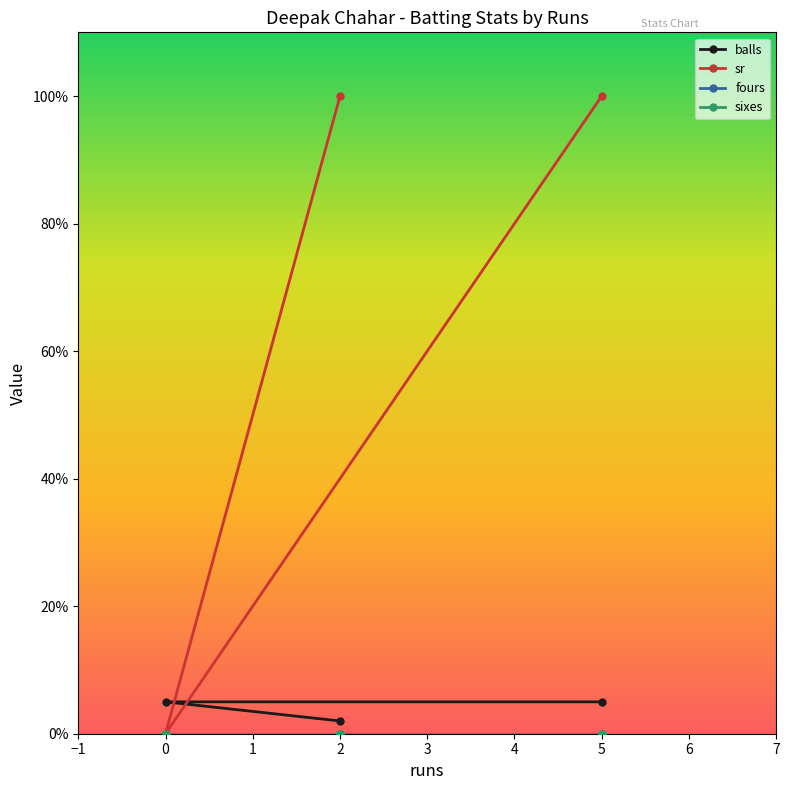

How many values in sr are above zero?

2